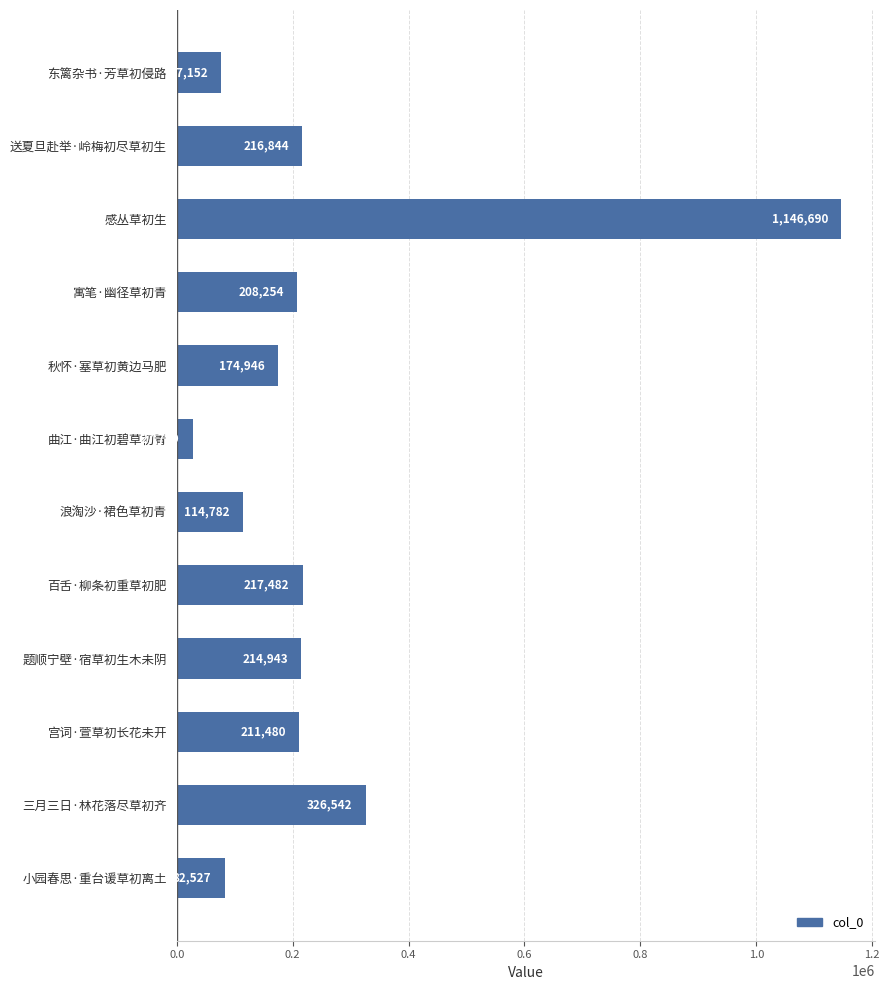

What is the value of the 4th bar from the top?

208254